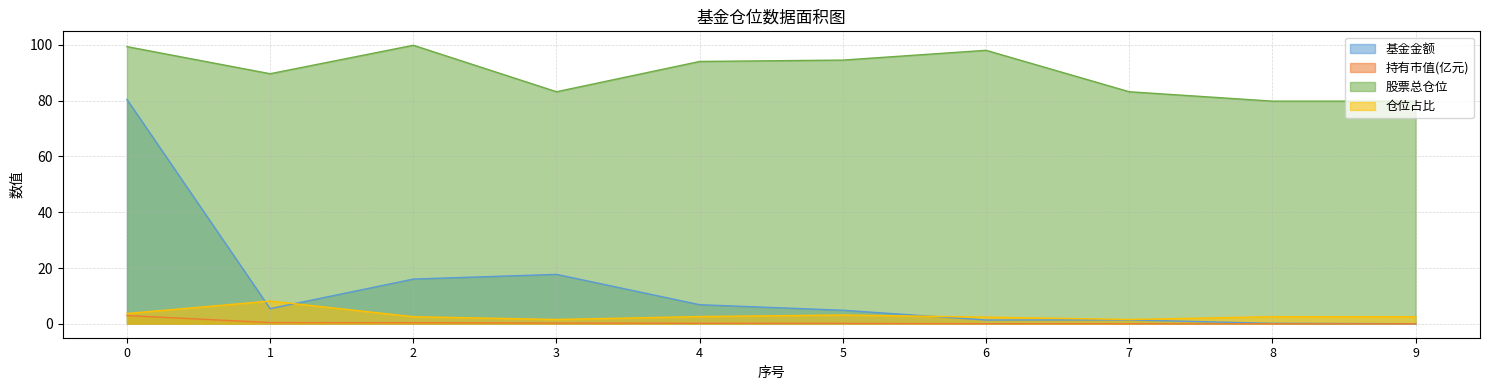

Rank the series by their maximum value, from highest to lowest.

股票总仓位, 基金金额, 仓位占比, 持有市值(亿元)